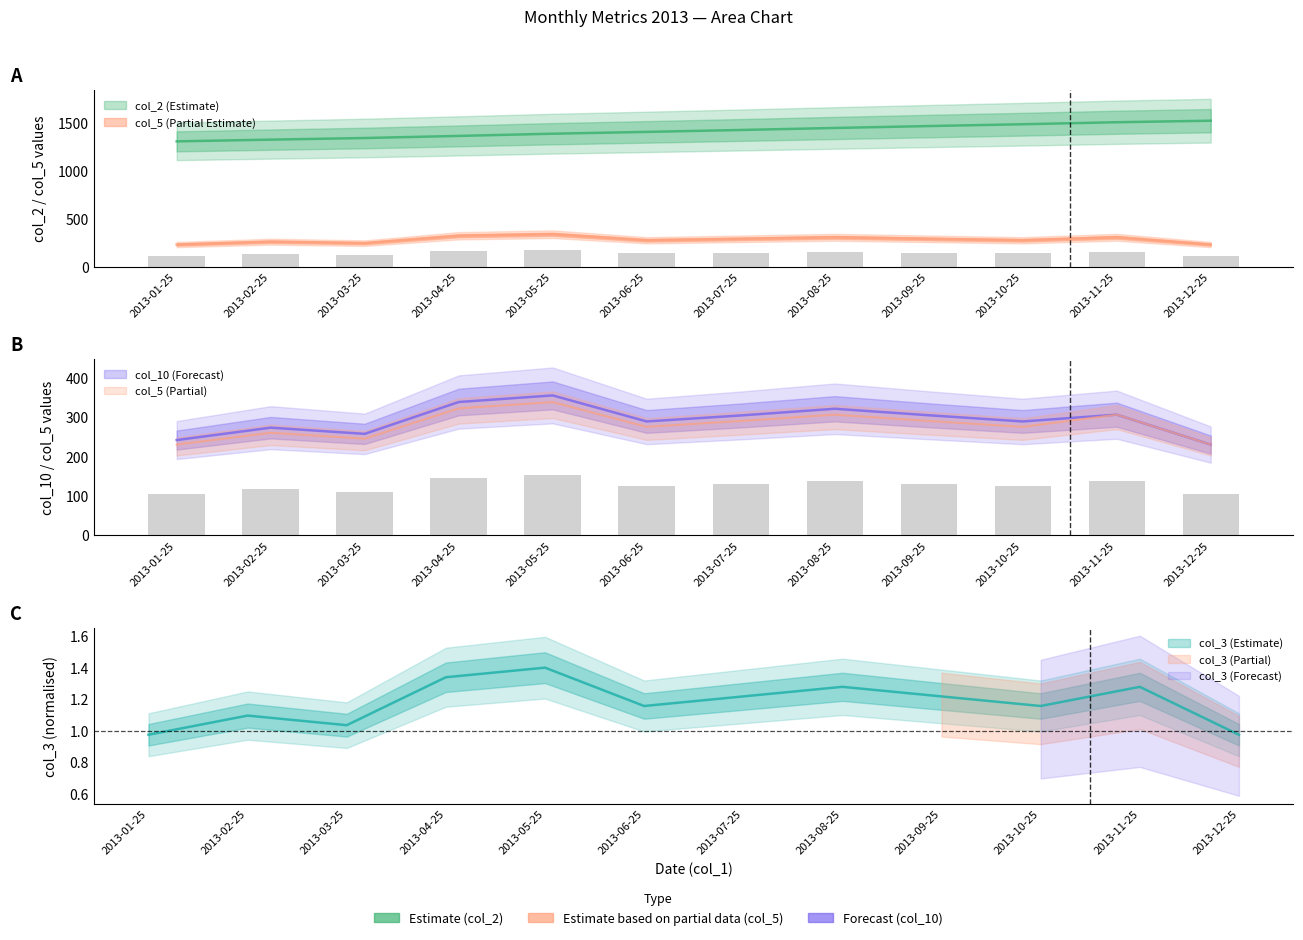

What is the difference between the second highest and minimum values in the col_10 series?

108.1